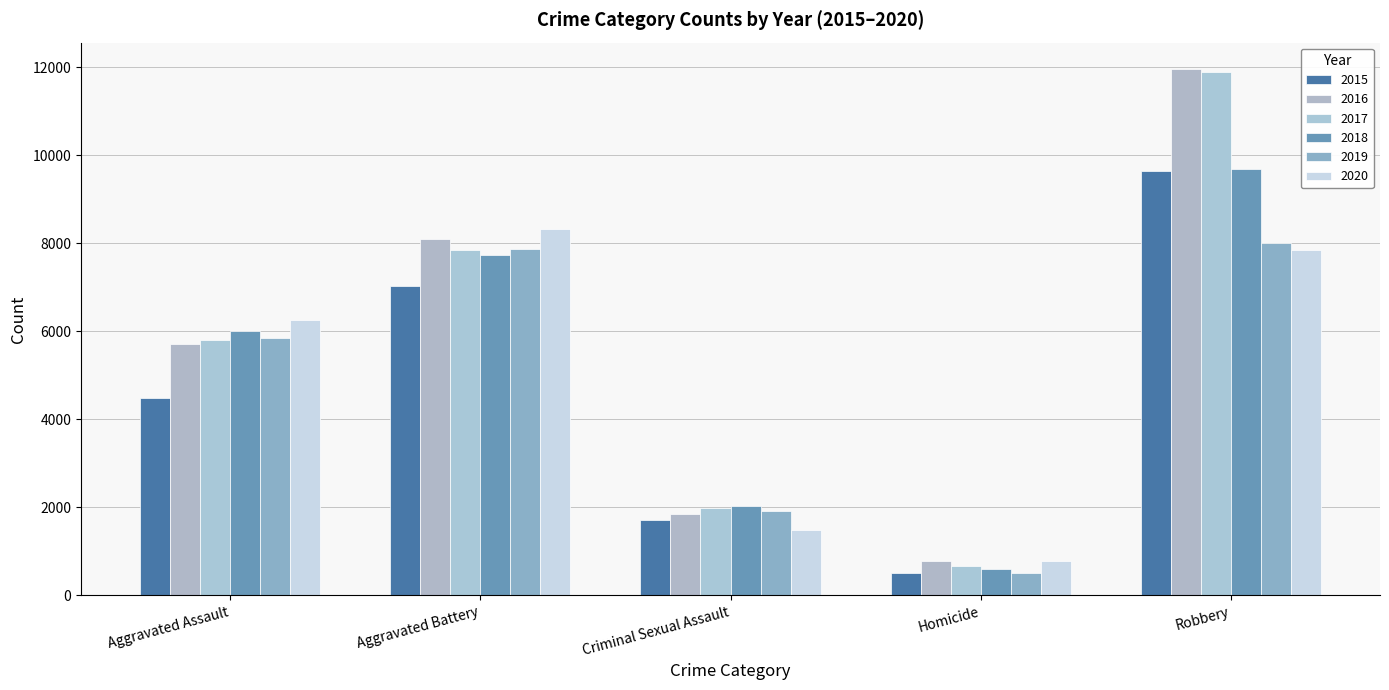

Reading right to left, what are all the values shown in this chart?

2015: 9638	496	1705	7019	4480
2016: 11960	786	1851	8086	5713
2017: 11880	672	1977	7845	5793
2018: 9681	588	2036	7735	6002
2019: 7995	499	1918	7858	5841
2020: 7855	787	1491	8321	6265